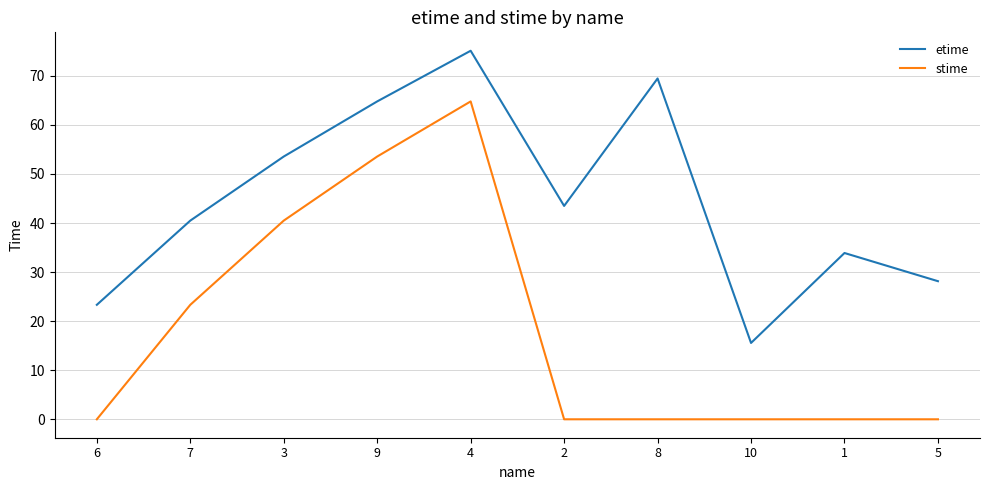

True or false: etime has more than 0 interior local peaks.

True